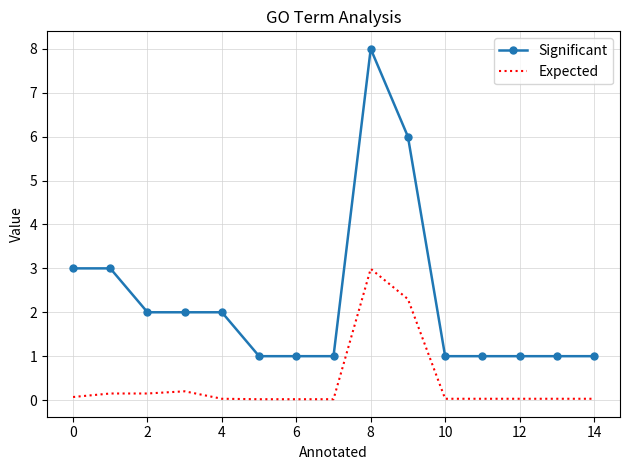

True or false: Significant and Expected cross at least once.

False